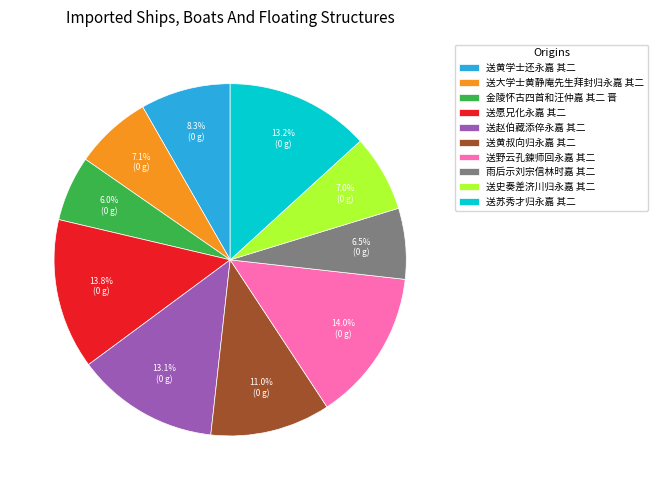

Which has a higher value, 送野云孔鍊师回永嘉 其二 or 送史奏差济川归永嘉 其二?

送野云孔鍊师回永嘉 其二